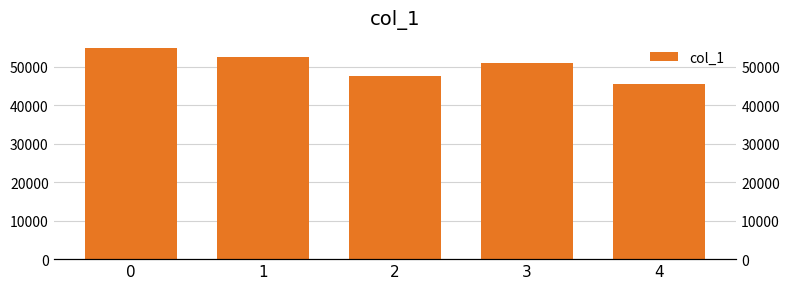

Rank the categories by value from lowest to highest.

4, 2, 3, 1, 0